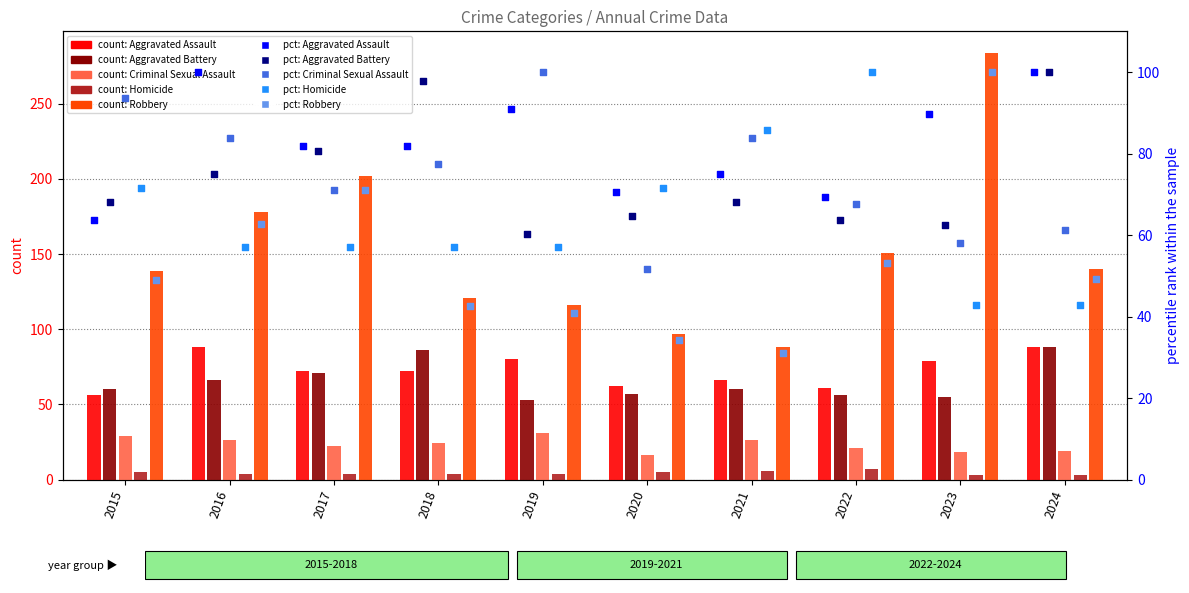

Which series has the widest spread of Y values?

Robbery